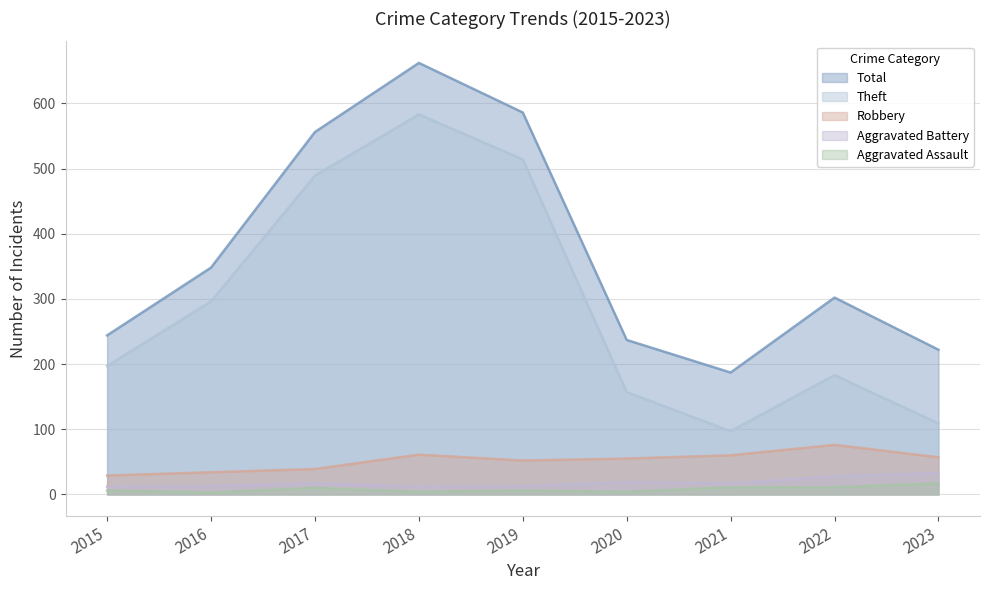

True or false: Aggravated Assault has more than 2 points higher than both neighbors.

False